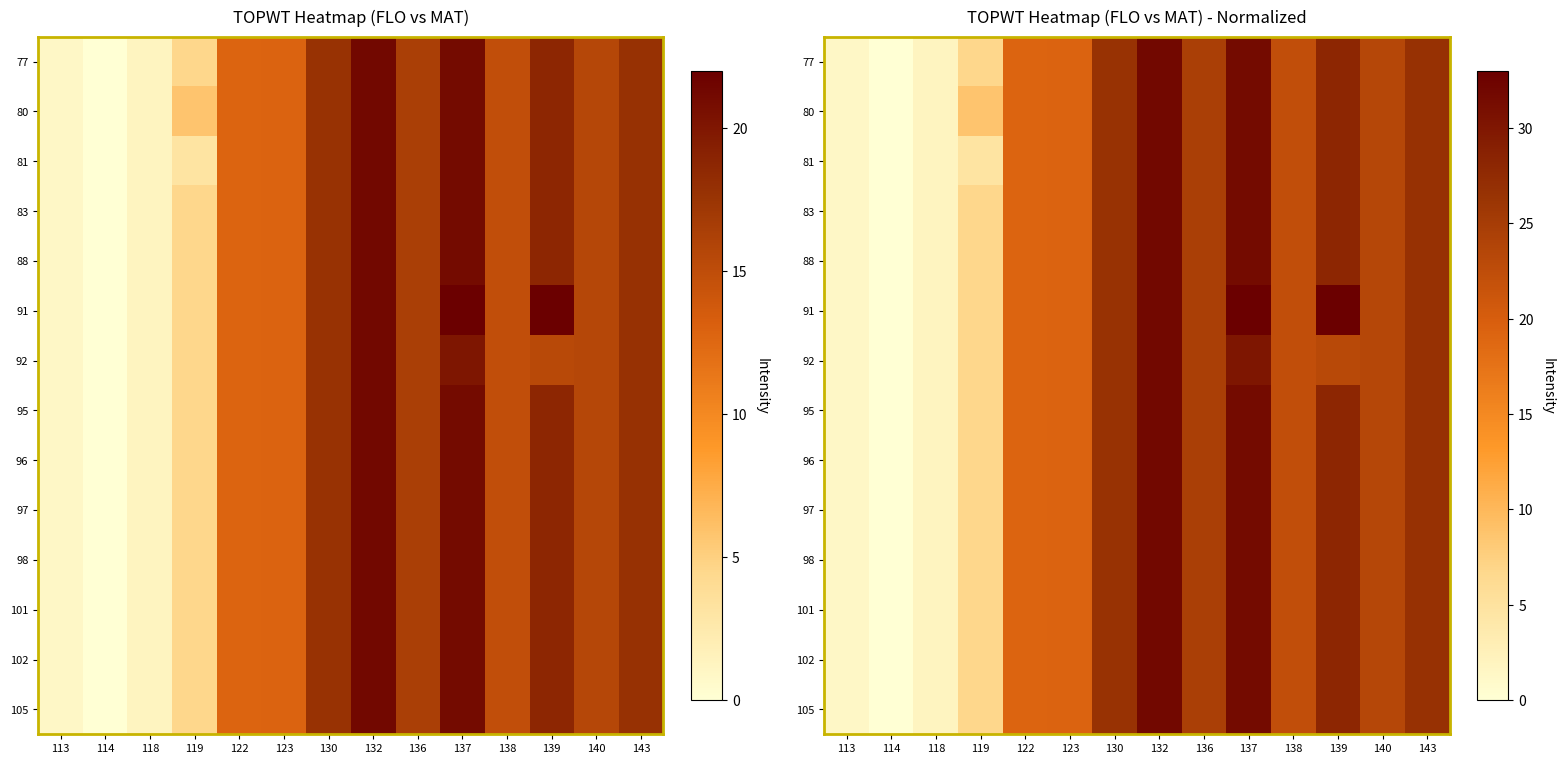

Reading right to left, extract all data points from this chart.

row_0: 26.6	23.4	28.1	22.2	31.6	24.6	31.9	26.5	19.3	19.2	6.7	1.9	0.0	1.3
row_1: 26.6	23.4	28.1	22.2	31.6	24.6	31.9	26.5	19.3	19.2	8.7	1.9	0.0	1.3
row_2: 26.6	23.4	28.1	22.2	31.6	24.6	31.9	26.5	19.3	19.2	4.7	1.9	0.0	1.3
row_3: 26.6	23.4	28.1	22.2	31.6	24.6	31.9	26.5	19.3	19.2	6.7	1.9	0.0	1.3
row_4: 26.6	23.4	28.1	22.2	31.6	24.6	31.9	26.5	19.3	19.2	6.7	1.9	0.0	1.3
row_5: 26.6	23.4	33.0	22.2	33.0	24.6	31.9	26.5	19.3	19.2	6.7	1.9	0.0	1.3
row_6: 26.6	23.4	23.1	22.2	30.1	24.6	31.9	26.5	19.3	19.2	6.7	1.9	0.0	1.3
row_7: 26.6	23.4	28.1	22.2	31.6	24.6	31.9	26.5	19.3	19.2	6.7	1.9	0.0	1.3
row_8: 26.6	23.4	28.1	22.2	31.6	24.6	31.9	26.5	19.3	19.2	6.7	1.9	0.0	1.3
row_9: 26.6	23.4	28.1	22.2	31.6	24.6	31.9	26.5	19.3	19.2	6.7	1.9	0.0	1.3
row_10: 26.6	23.4	28.1	22.2	31.6	24.6	31.9	26.5	19.3	19.2	6.7	1.9	0.0	1.3
row_11: 26.6	23.4	28.1	22.2	31.6	24.6	31.9	26.5	19.3	19.2	6.7	1.9	0.0	1.3
row_12: 26.6	23.4	28.1	22.2	31.6	24.6	31.9	26.5	19.3	19.2	6.7	1.9	0.0	1.3
row_13: 26.6	23.4	28.1	22.2	31.6	24.6	31.9	26.5	19.3	19.2	6.7	1.9	0.0	1.3